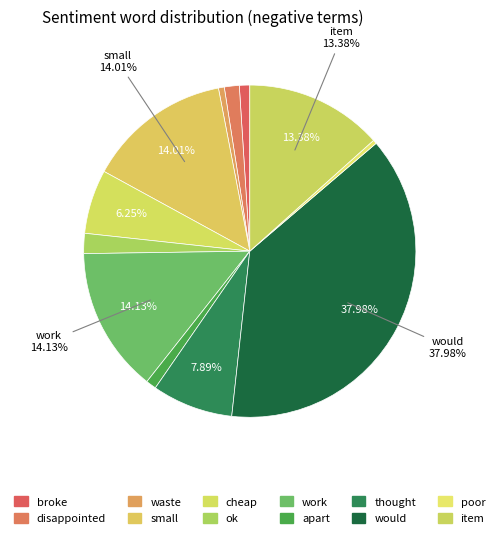

Does any single category account for the majority?

No